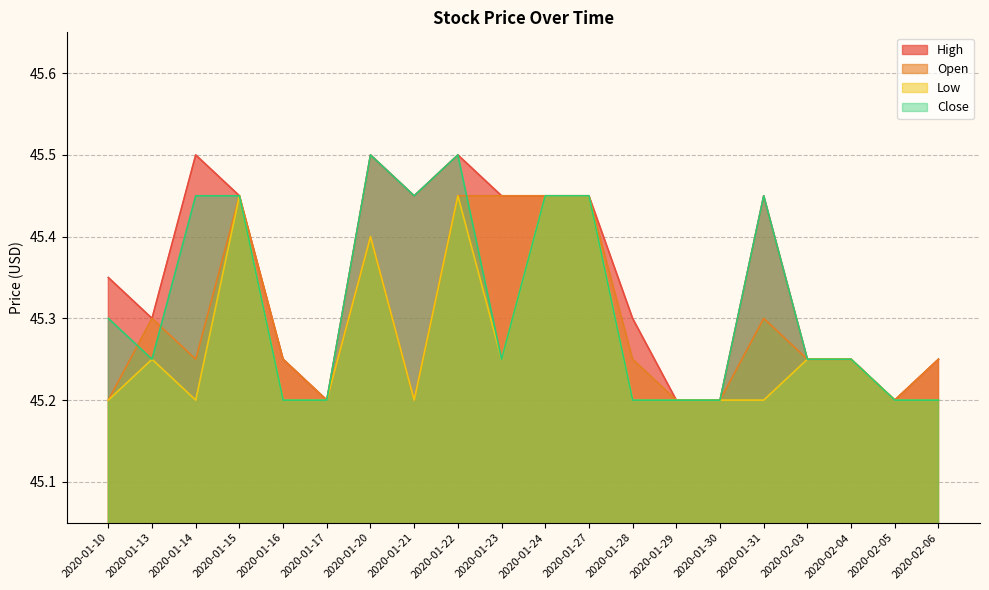

Where is the first local maximum for High?

2020-01-14